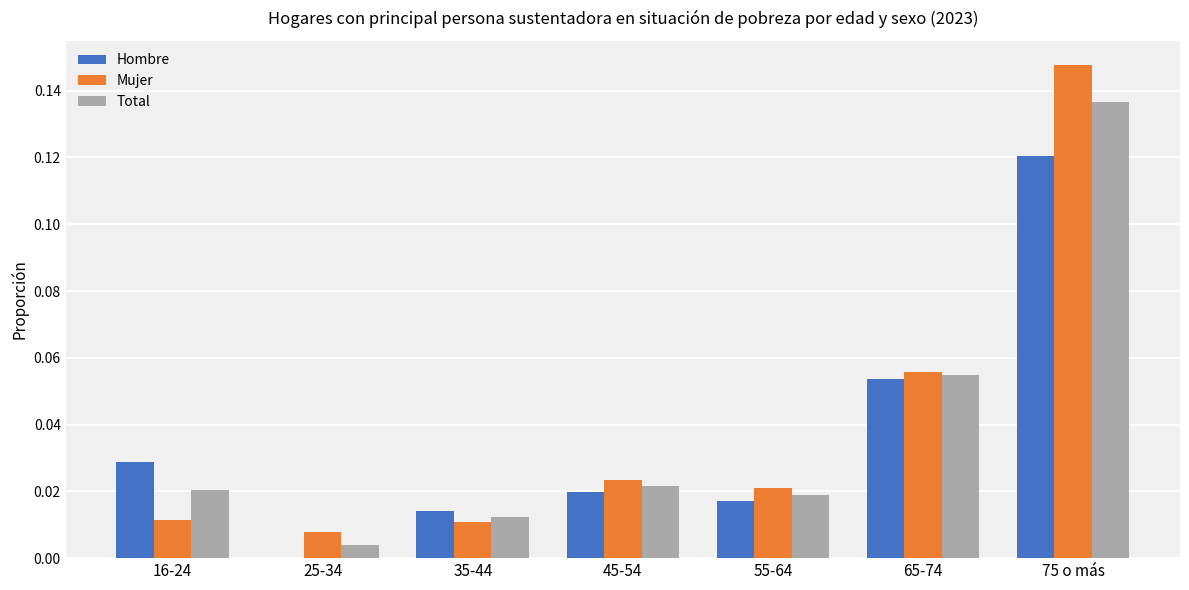

The Mujer series shows 0.0 at 25-34. True or false?

True